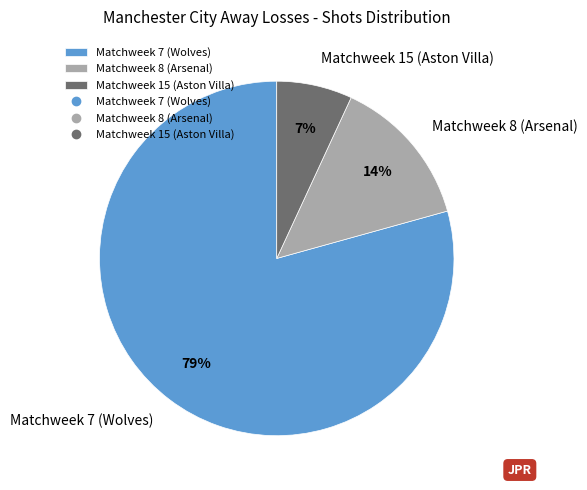

What percentage is the Matchweek 15 (Aston Villa) slice, to the nearest percent?

7%